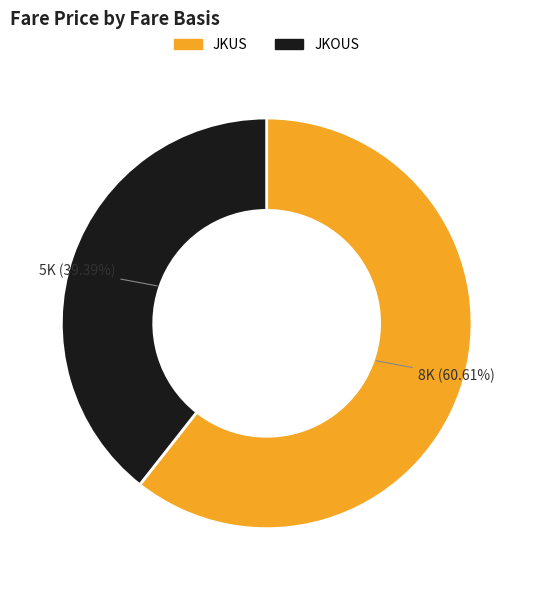

To the nearest percent, what is the difference between the JKOUS and JKUS slice percentages?

21%